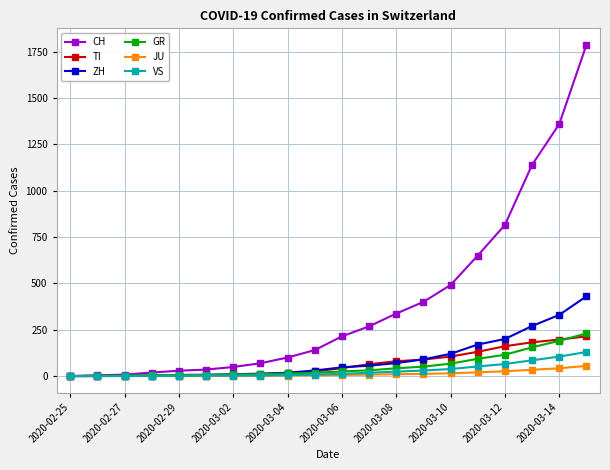

What is the highest value of the GR series?

230